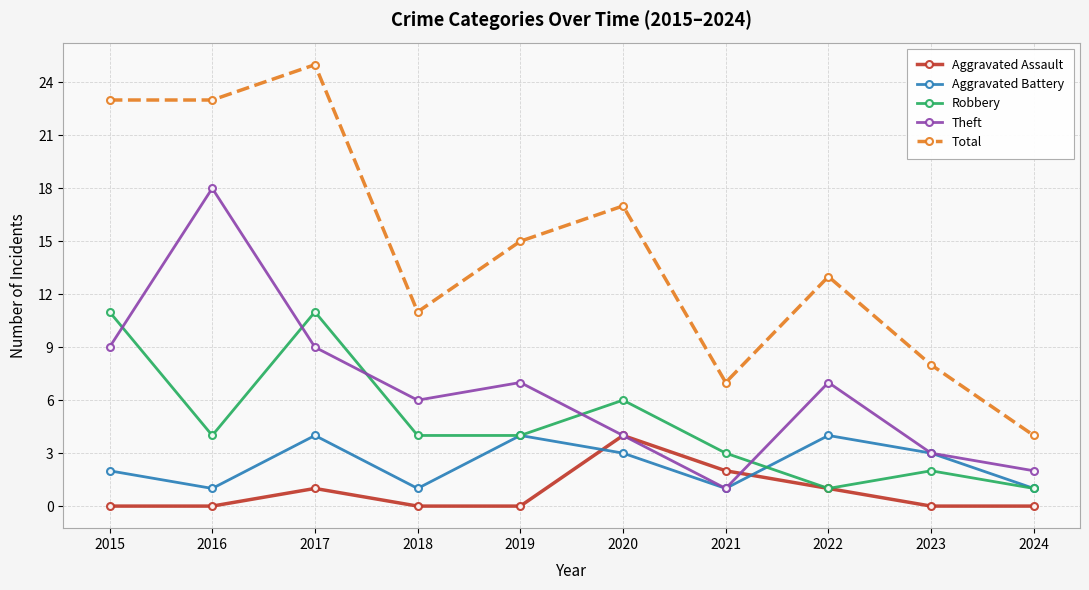

Reading left to right, extract all data points from this chart.

Aggravated Assault: 0	0	1	0	0	4	2	1	0	0
Aggravated Battery: 2	1	4	1	4	3	1	4	3	1
Robbery: 11	4	11	4	4	6	3	1	2	1
Theft: 9	18	9	6	7	4	1	7	3	2
Total: 23	23	25	11	15	17	7	13	8	4